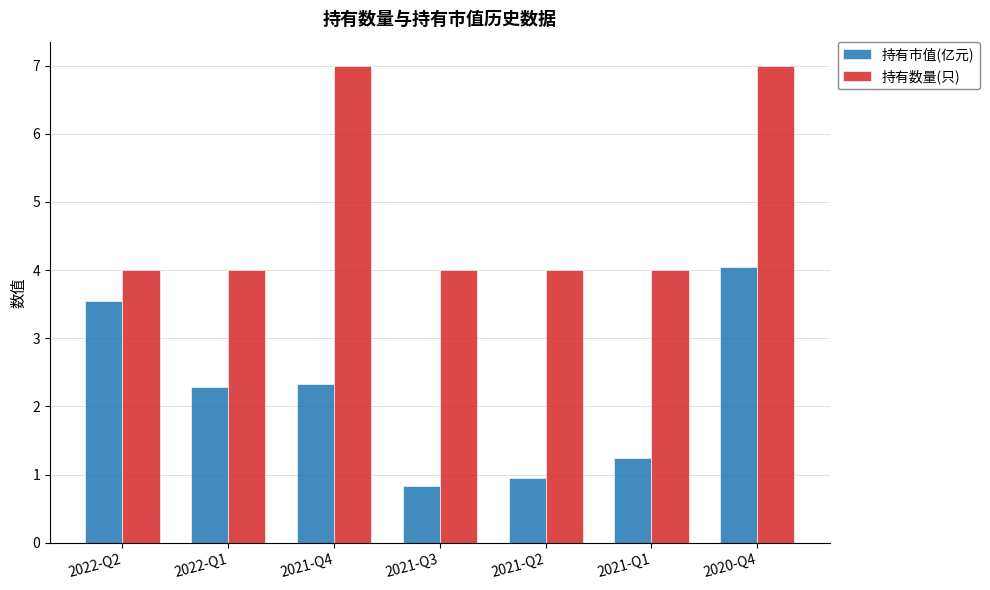

What is the total value across all series at 2020-Q4?

11.0